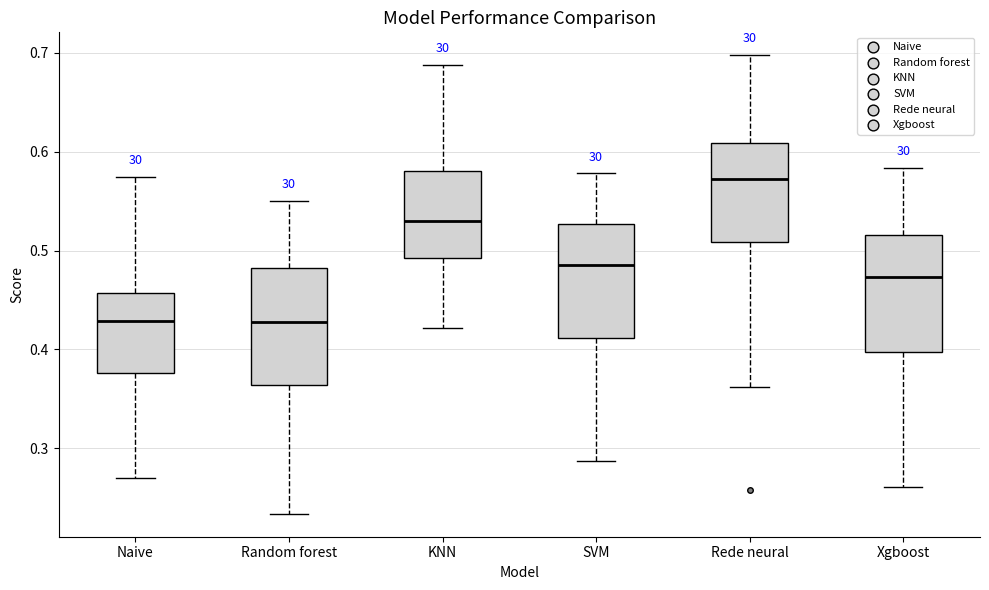

Reading left to right, transcribe this box plot: for each box, give where its median line is, the range the box spans, and where its two whiskers end, as read against the y-axis. The values are not printed on the chart, so give them approximately, as read against the axis.

Naive: median 0.43, box 0.38 to 0.46, whiskers 0.27 to 0.57
Random forest: median 0.43, box 0.36 to 0.48, whiskers 0.23 to 0.55
KNN: median 0.53, box 0.49 to 0.58, whiskers 0.42 to 0.69
SVM: median 0.49, box 0.41 to 0.53, whiskers 0.29 to 0.58
Rede neural: median 0.57, box 0.51 to 0.61, whiskers 0.36 to 0.70
Xgboost: median 0.47, box 0.40 to 0.52, whiskers 0.26 to 0.58